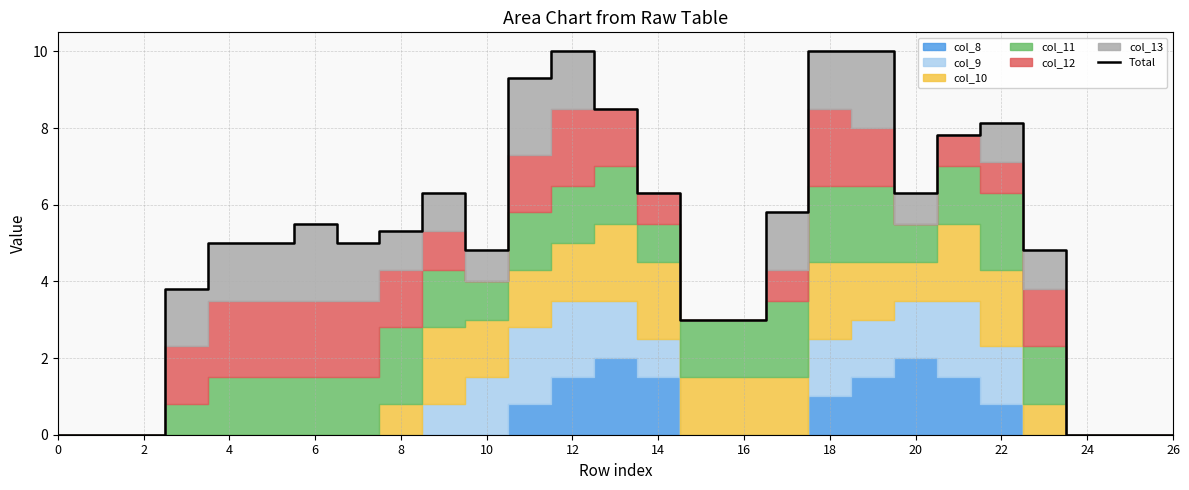

Is it true that Total equals 6.3 at 20?

True